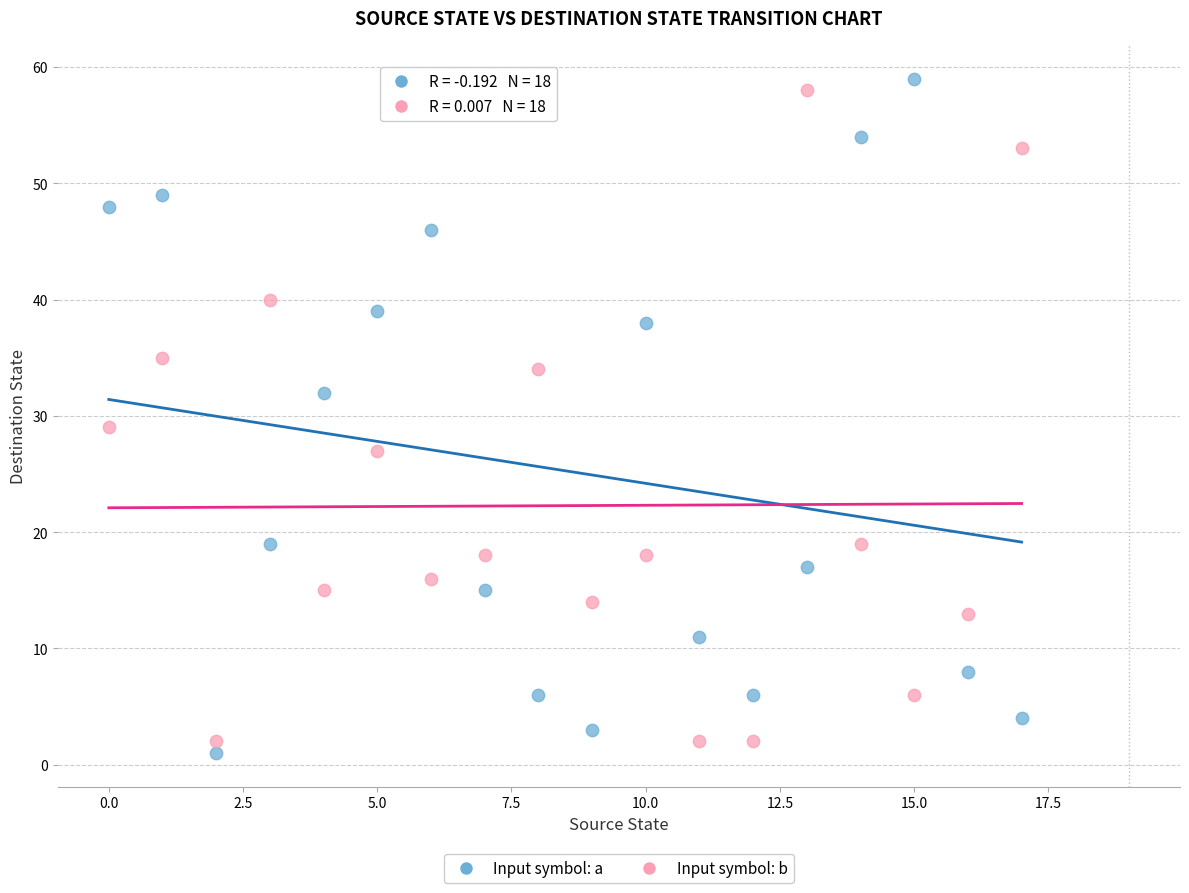

In the Input symbol: b series, what Y value is closest to 30?

29